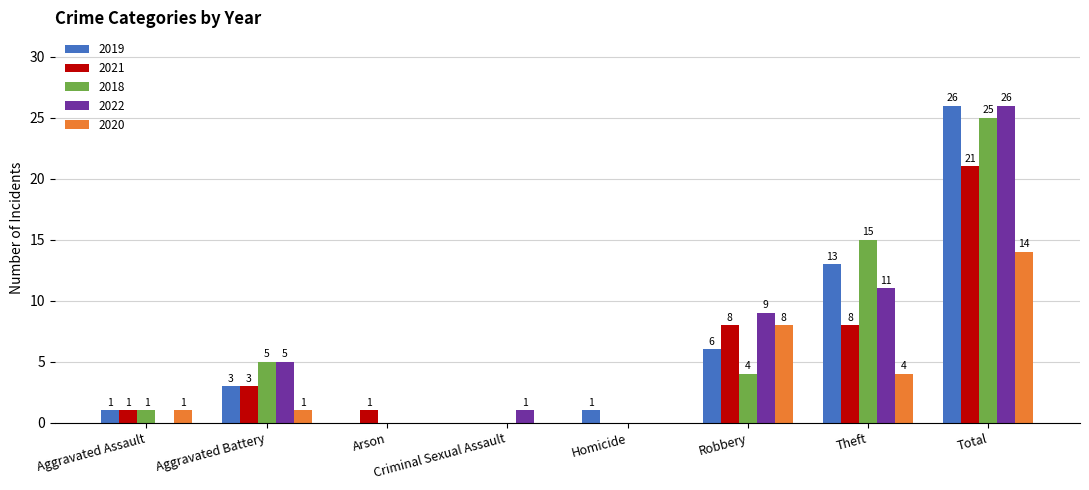

At which category does the chart reach its peak across all series?

Total